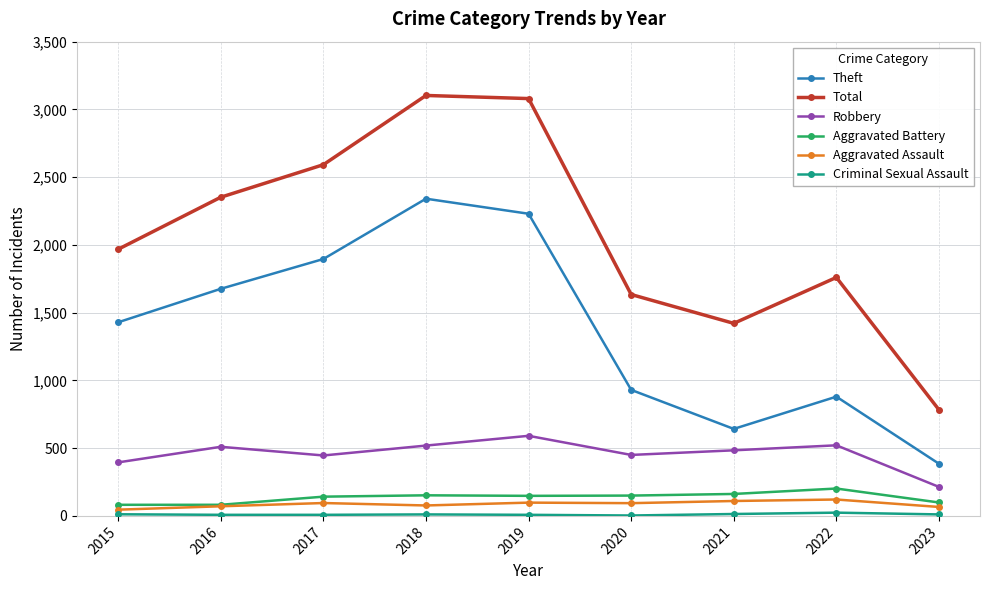

What is the sum of all Total values?

18693